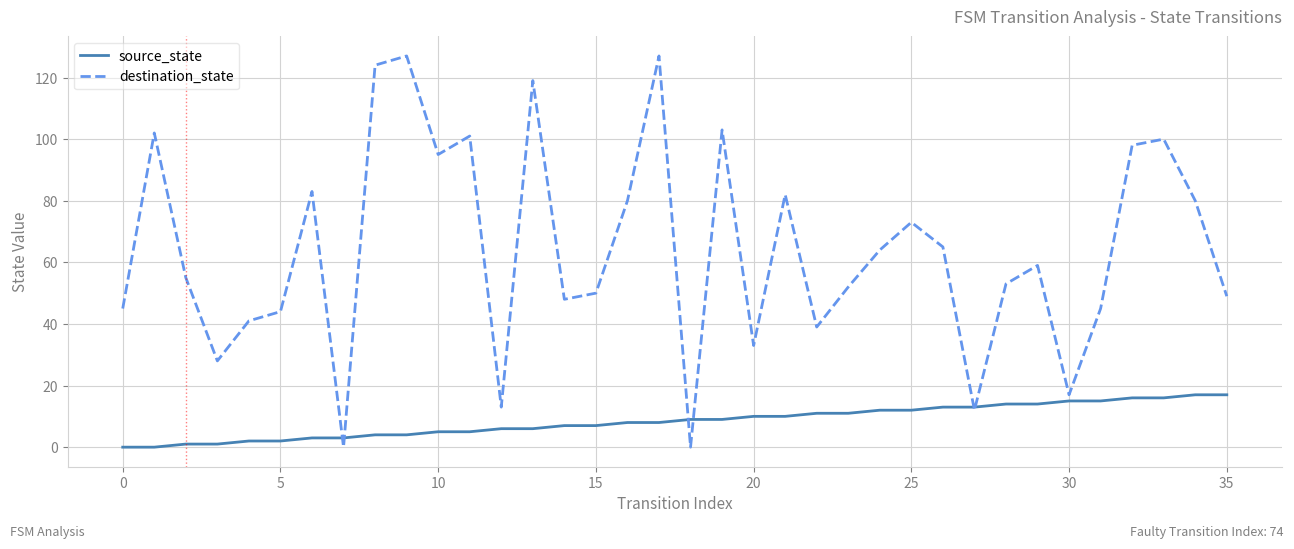

What is the maximum value for source_state?

17